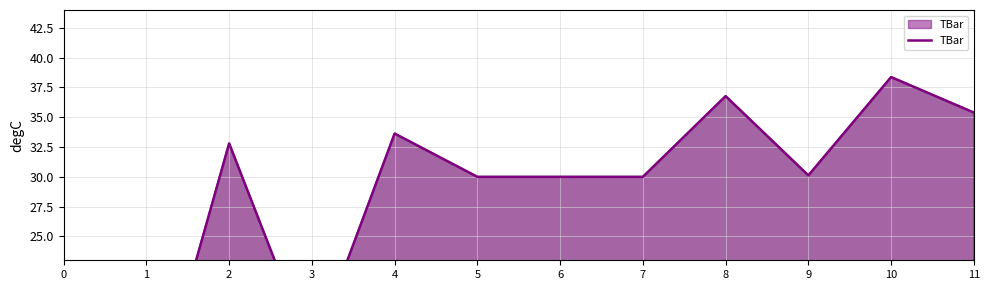

What is the value of the 8th point from the left?

30.0